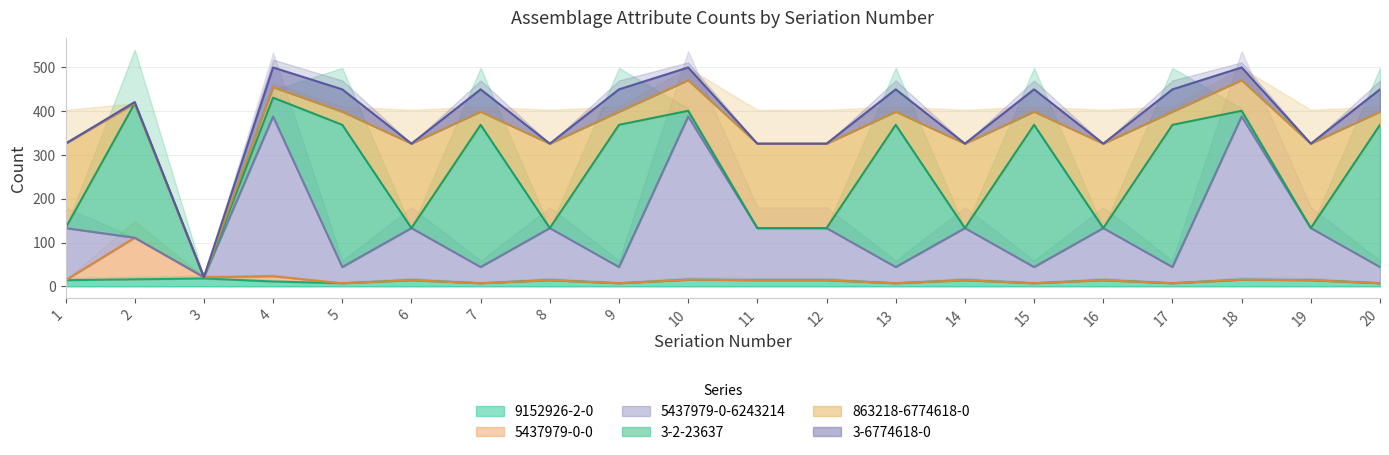

True or false: 9152926-2-0 and 5437979-0-6243214 intersect in this chart.

False